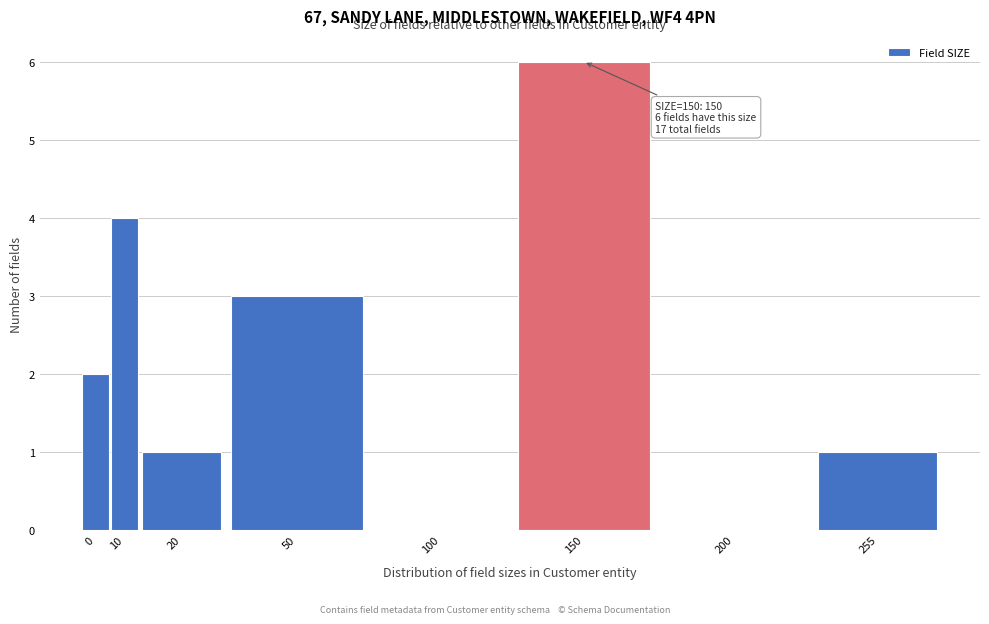

Reading left to right, transcribe all the data shown in this chart.

0=2	10=4	20=1	50=3	100=0	150=6	200=0	255=1